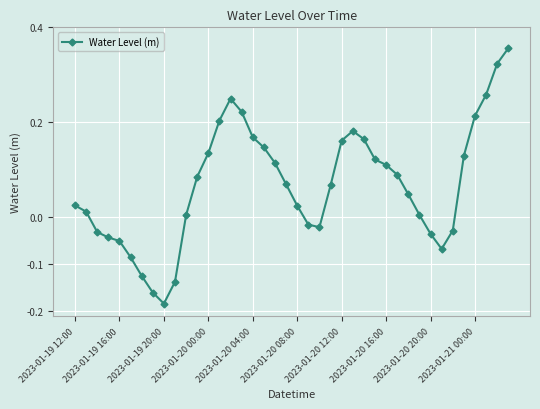

What is the difference between the maximum and minimum values?

0.5